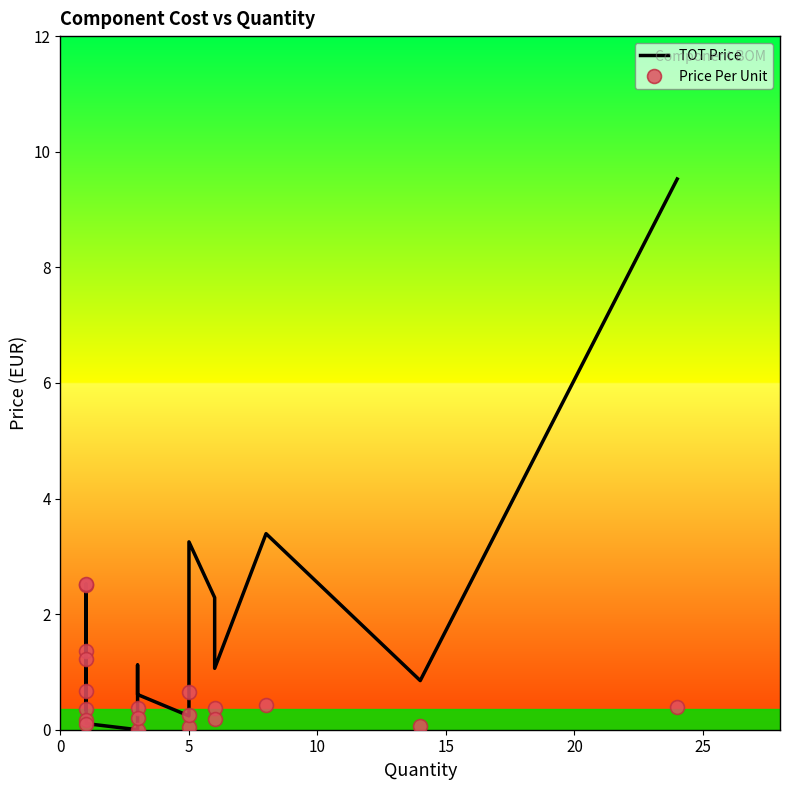

Which series has the widest spread of values?

TOT Price